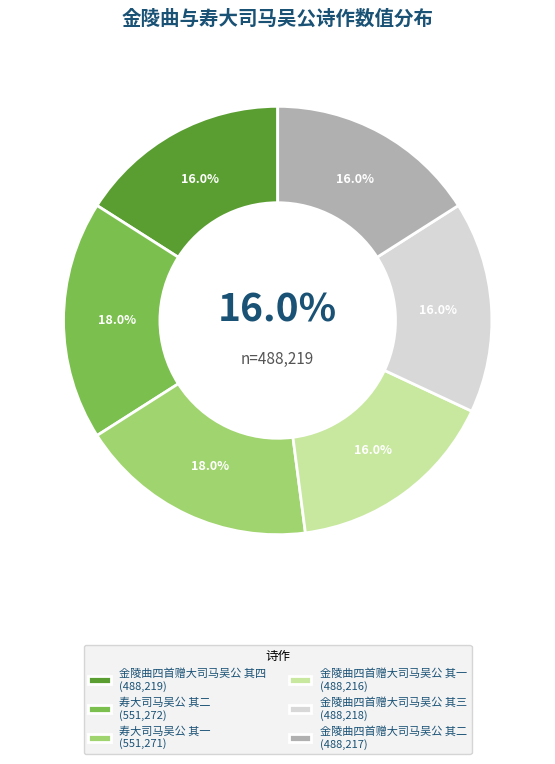

The 金陵曲四首赠大司马吴公 其一 slice represents 2% of the pie. True or false?

False